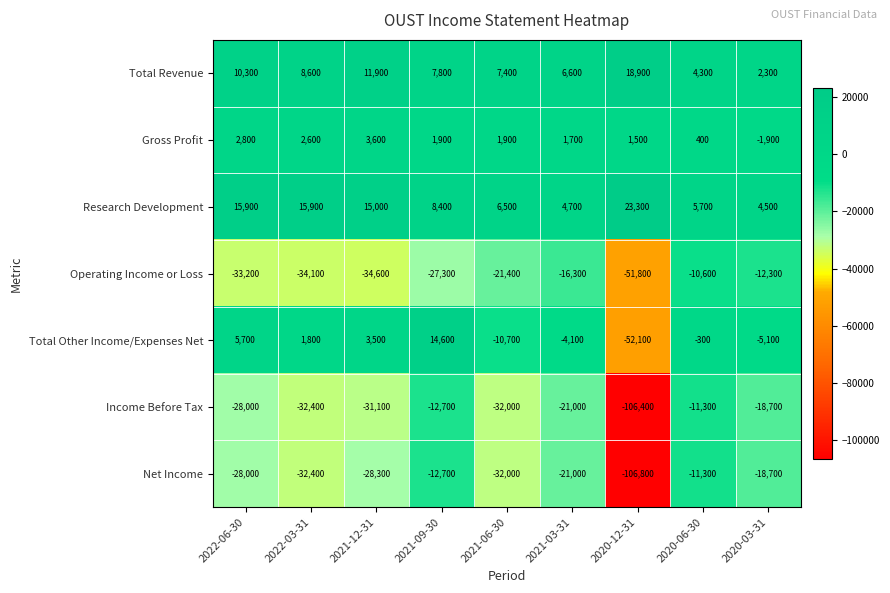

Is it true that Gross Profit equals 4249 at 2022-03-31?

False